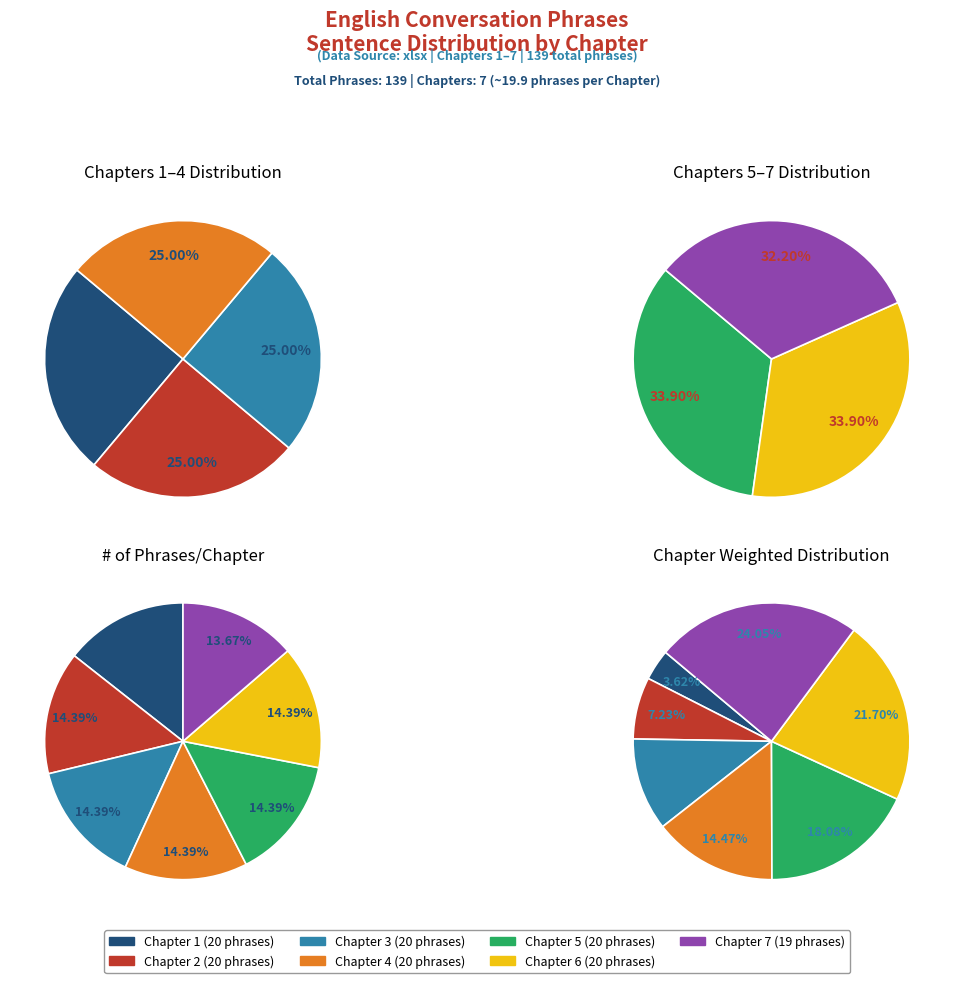

How many segments does this pie chart have?

7